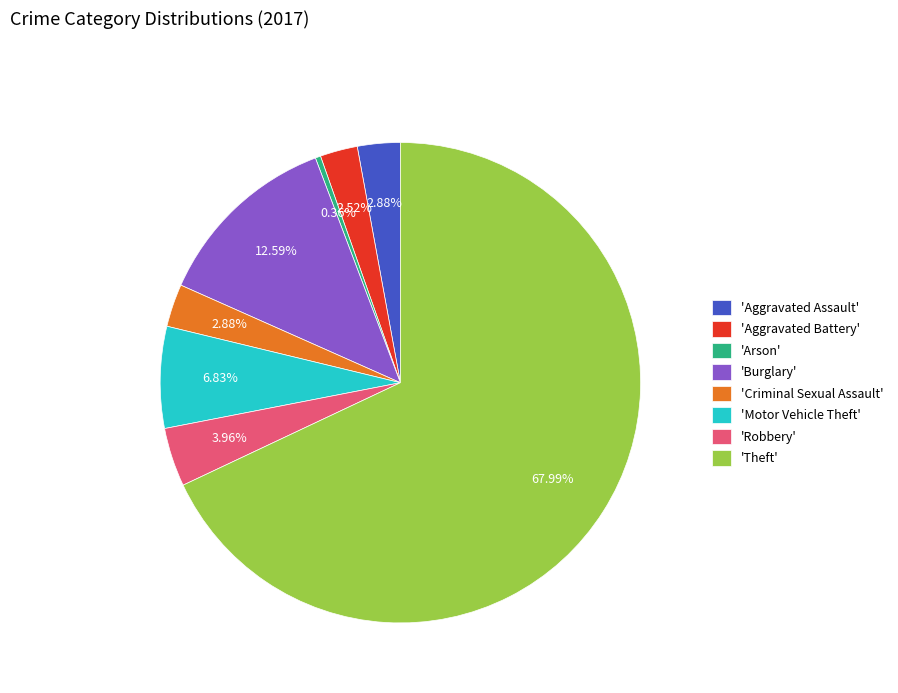

Which slice is the smallest?

'Arson'